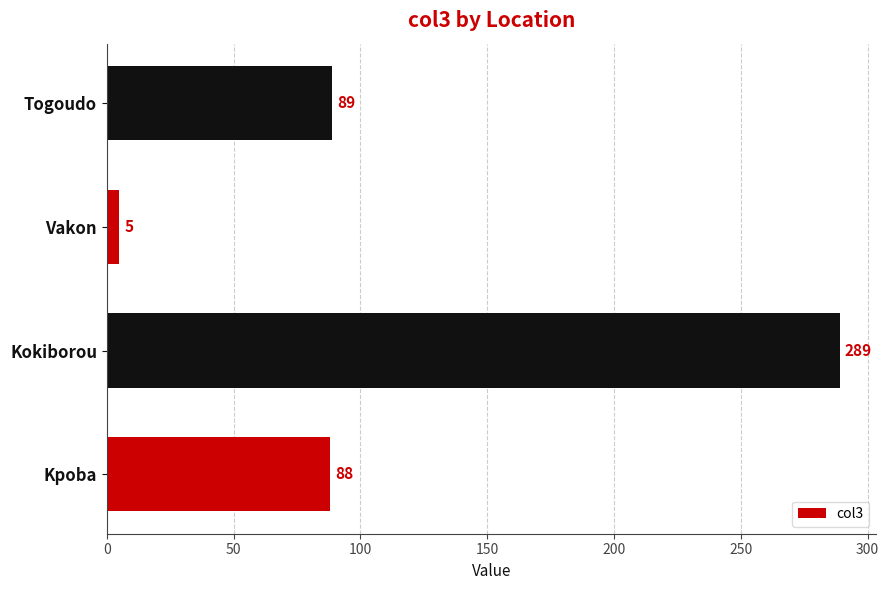

True or false: the data shows 5 at Vakon.

True